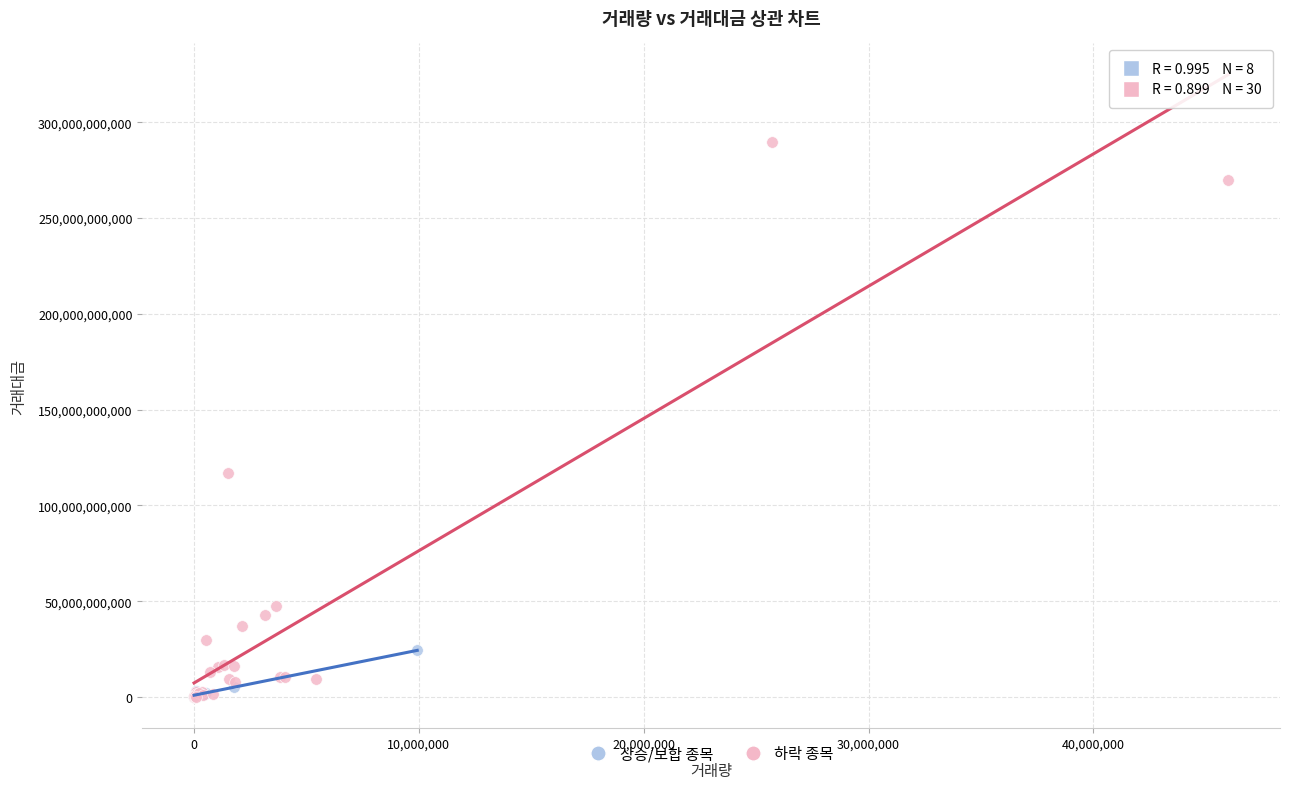

Which series contains the highest Y value?

하락 종목